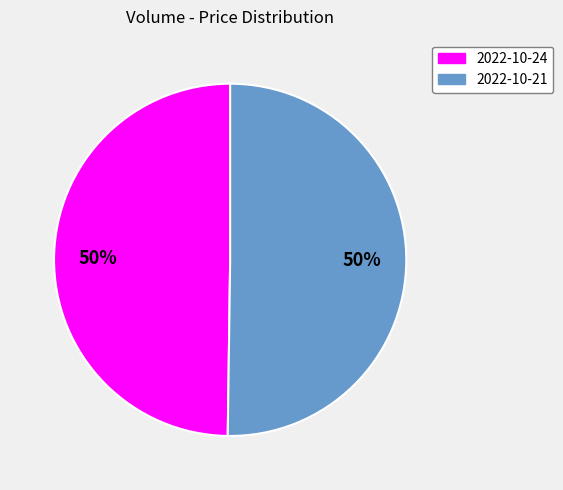

To the nearest percent, what is the average slice percentage?

50%